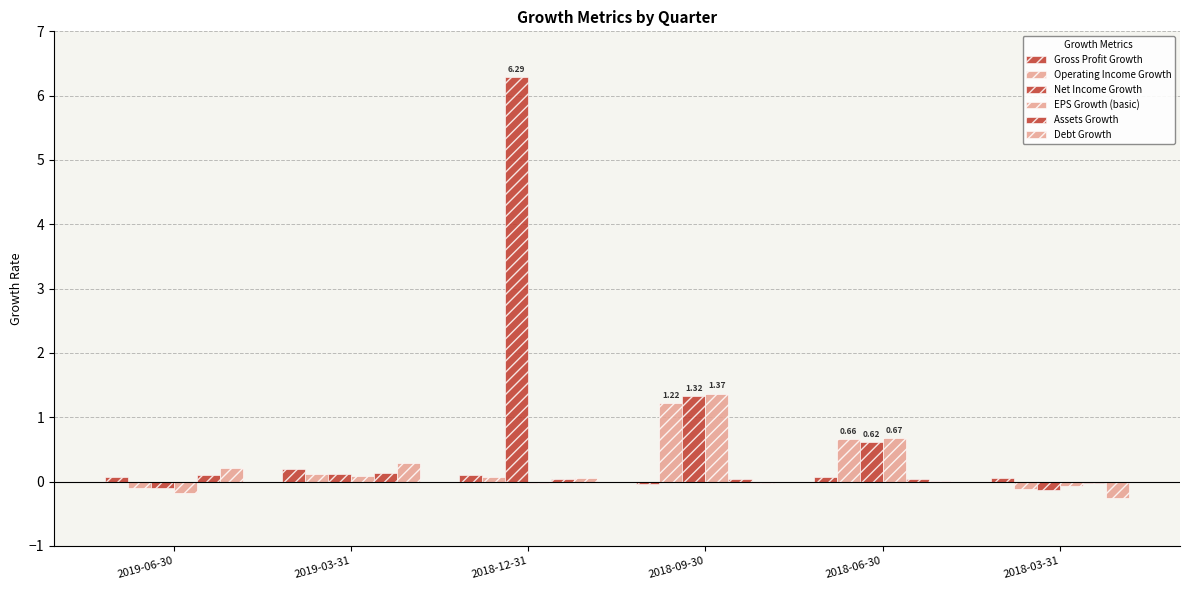

What is the label of the 1st bar from the left?

2019-06-30